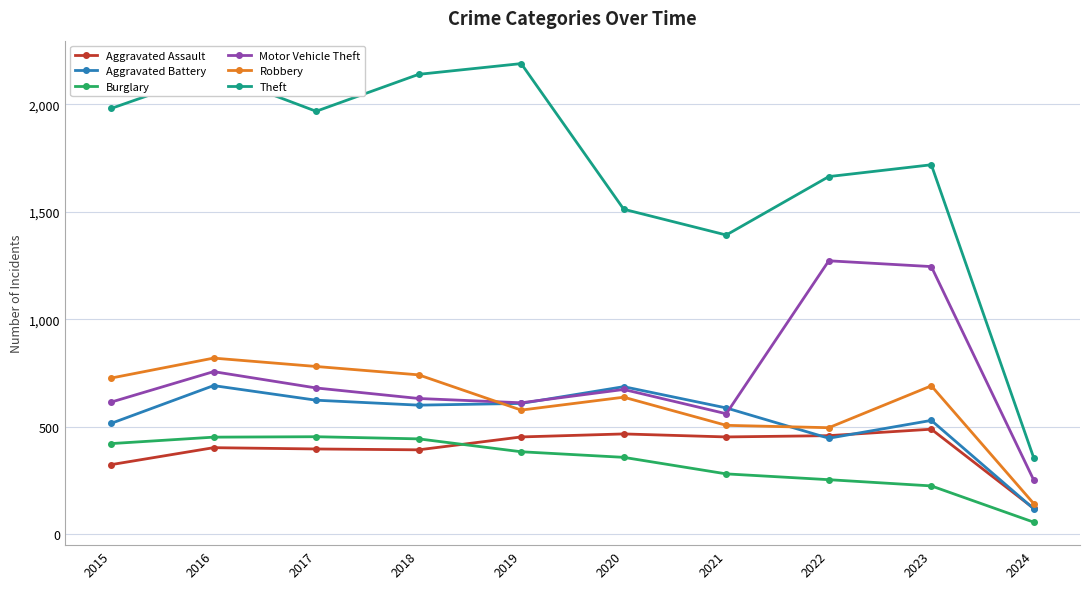

How many intersections are there between Aggravated Battery and Aggravated Assault?

3